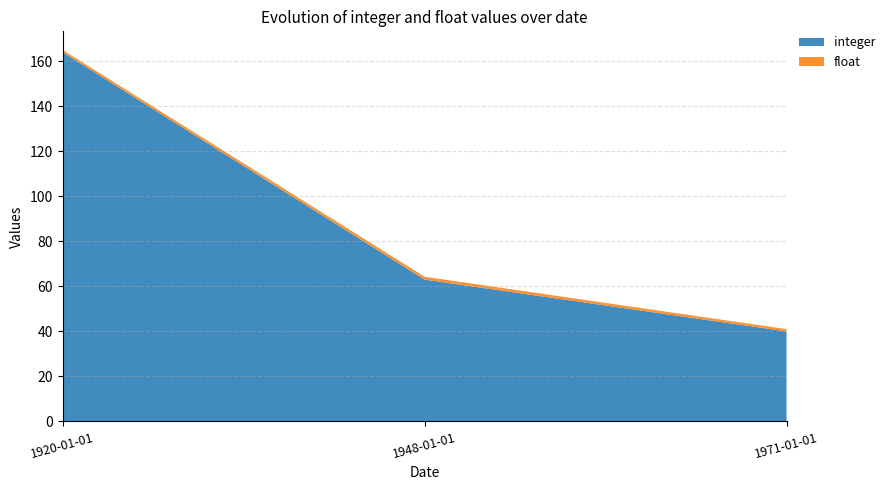

Reading left to right, what are all the values shown in this chart?

integer: 164.0	63.0	40.0
float: 1.0	1.3	1.0